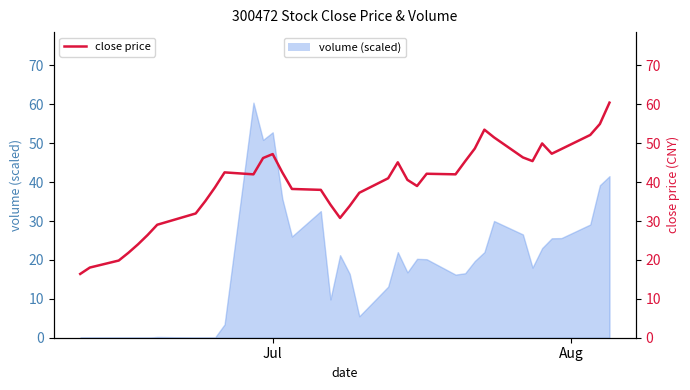

What is the maximum value shown in the chart?

60.4